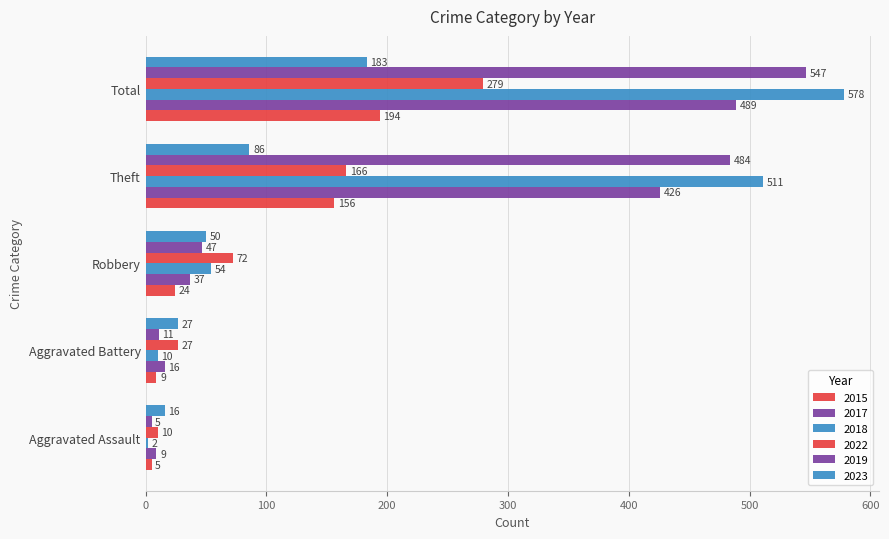

Is the value of 2022 at Total greater than the value of 2015 at Theft?

Yes